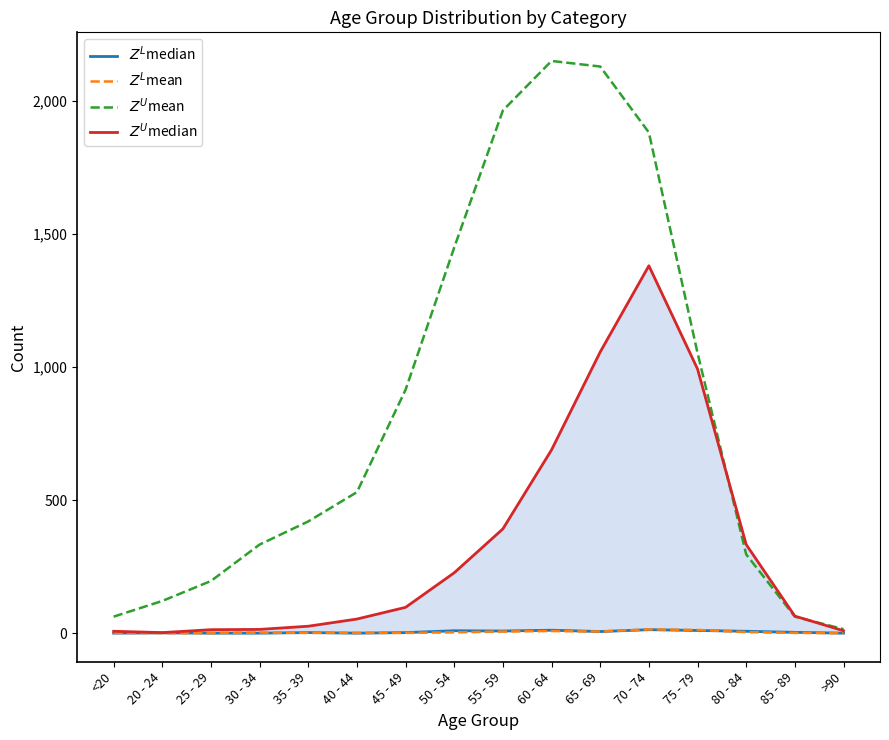

Which series has the widest spread of values?

$Z^U$mean